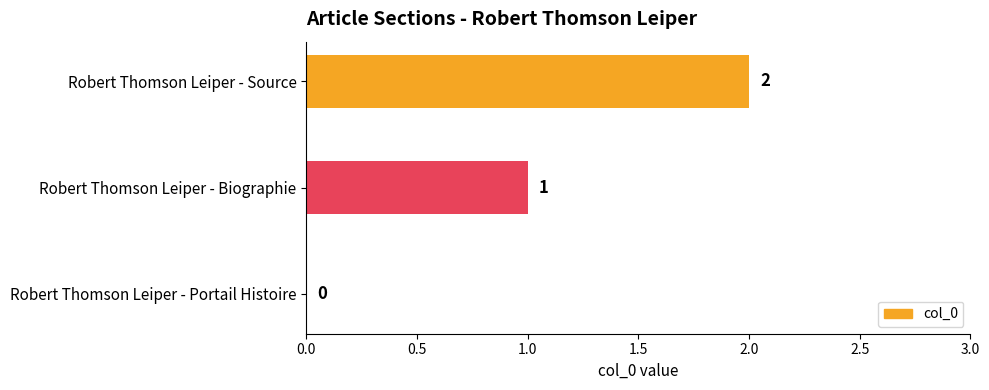

What is the sum of the values at Robert Thomson Leiper - Biographie and Robert Thomson Leiper - Source?

3